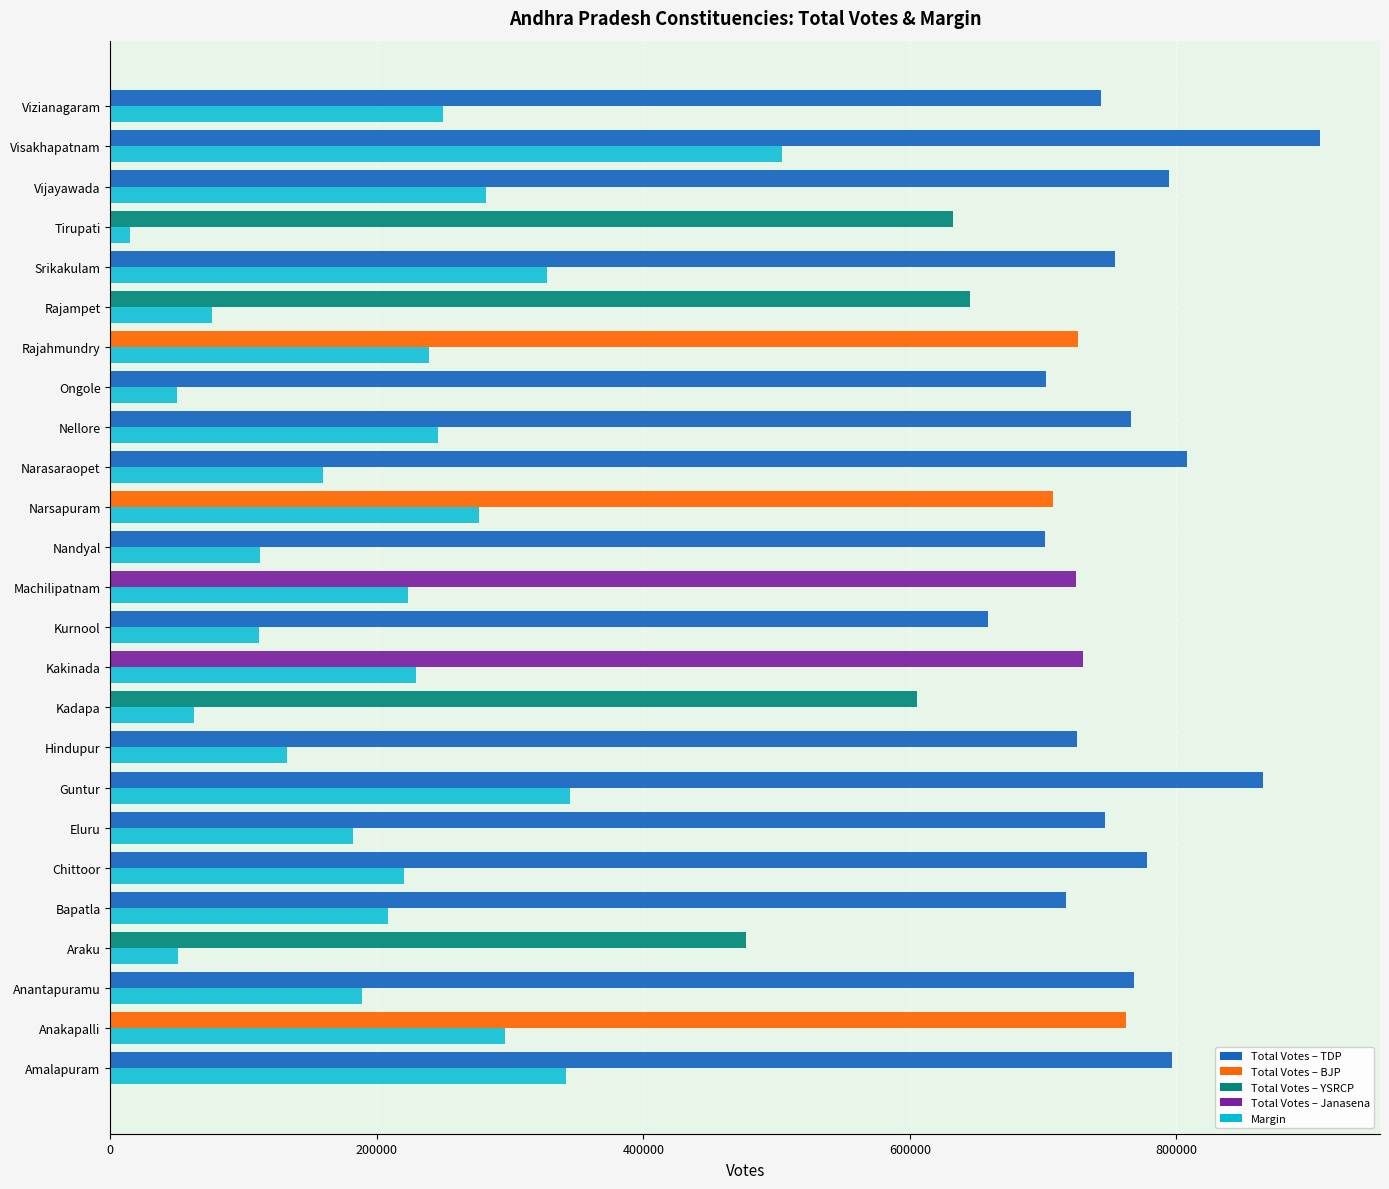

At which category does the chart reach its minimum across all series?

Tirupati